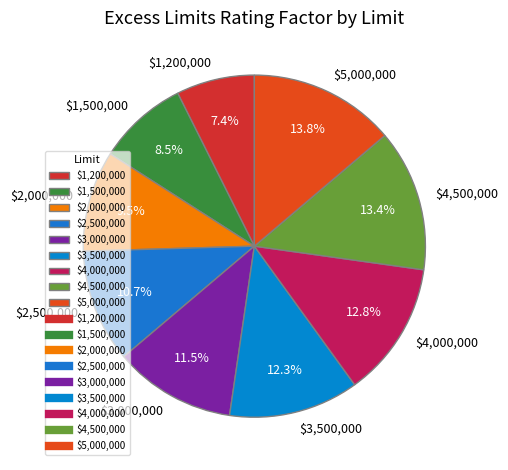

What percentage is the $5,000,000 slice, to the nearest percent?

14%